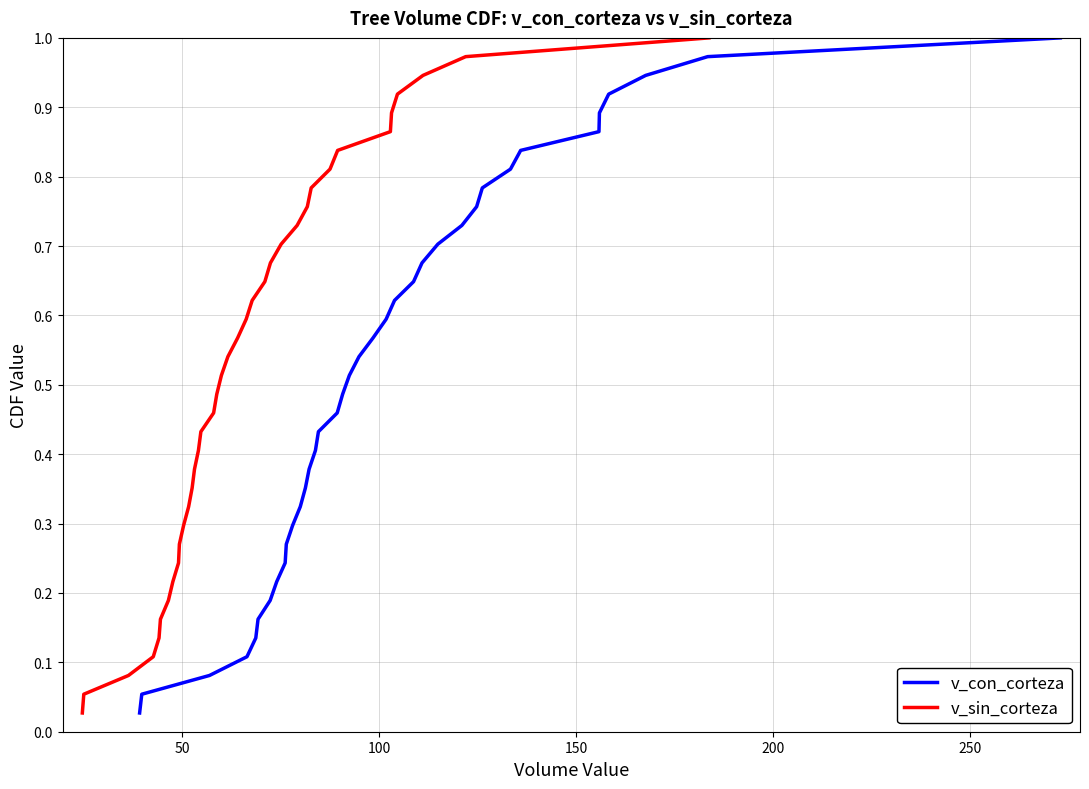

Count the number of data series in this chart.

2